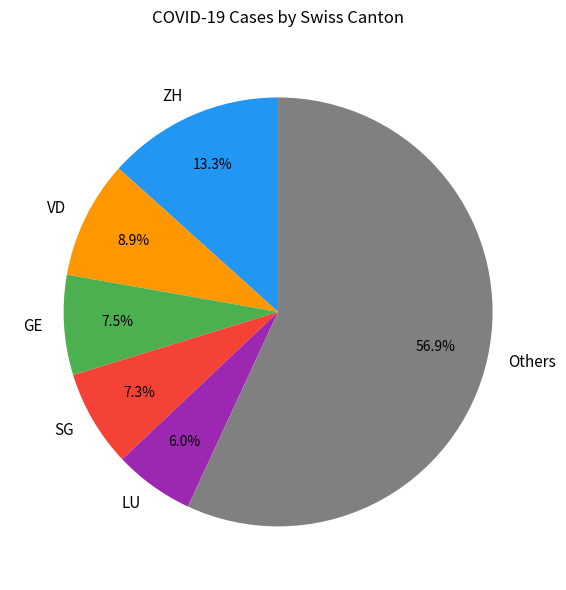

Is the sum of LU and VD greater than half?

No